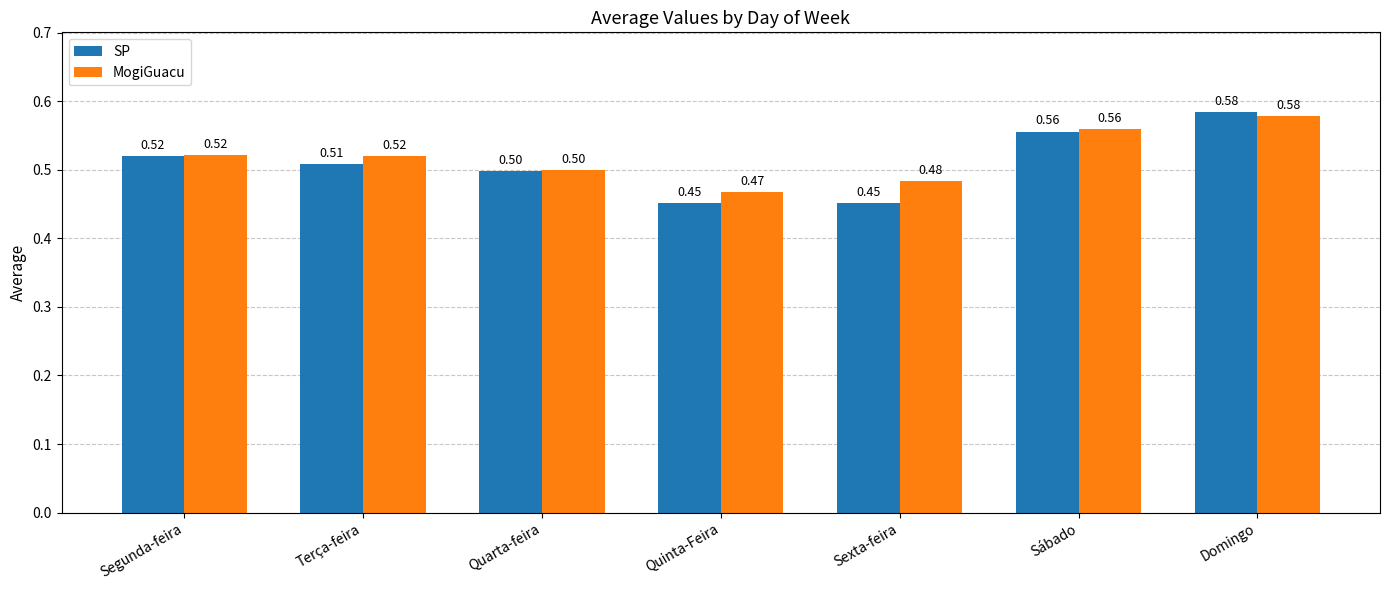

What is the label of the 3rd bar from the right?

Sexta-feira